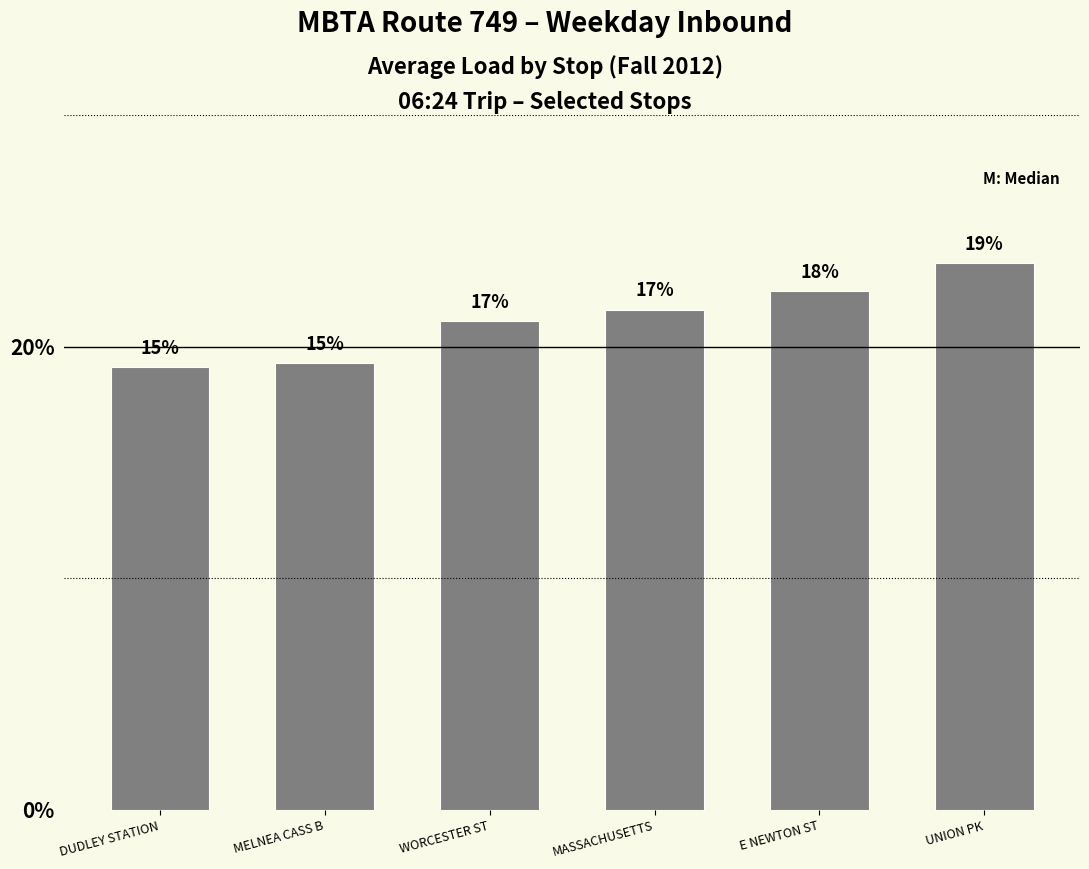

Rank the categories by value from highest to lowest.

UNION PK, E NEWTON ST, MASSACHUSETTS, WORCESTER ST, MELNEA CASS B, DUDLEY STATION